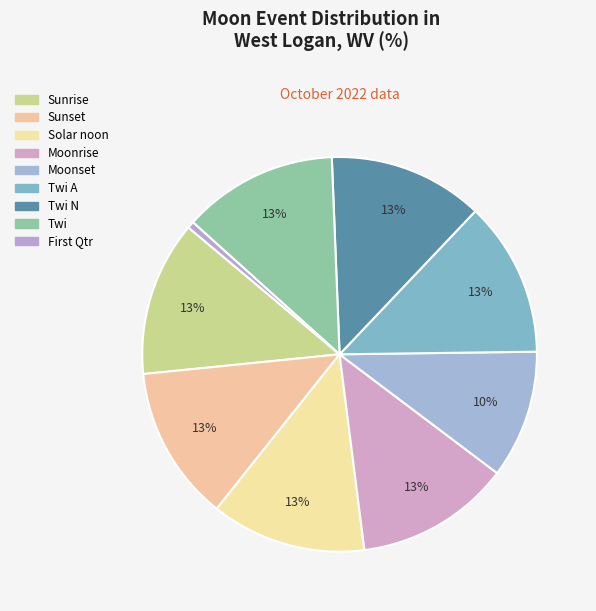

Count the number of slices in the pie.

9